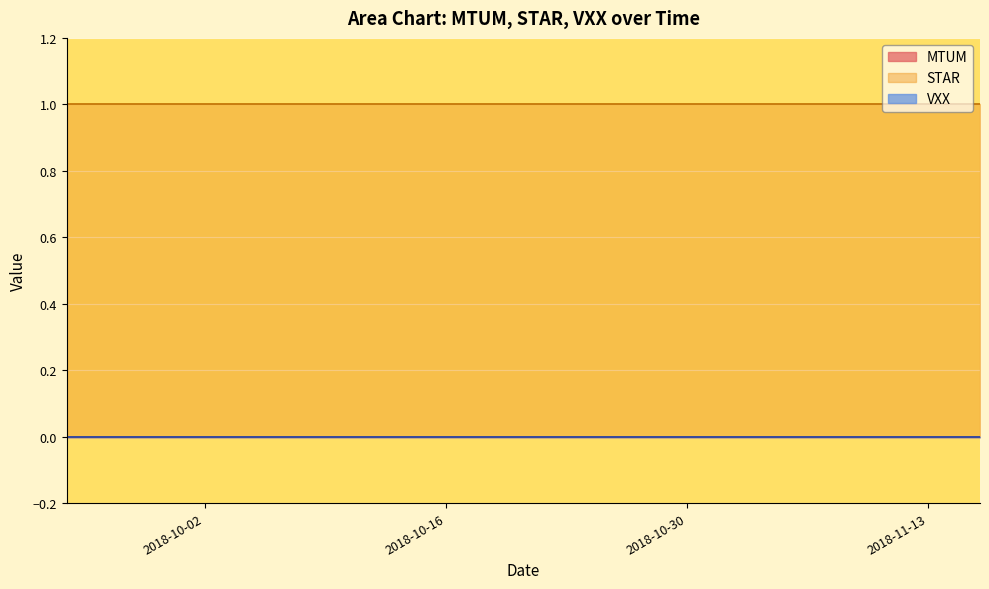

What is the lowest value of the STAR series?

1